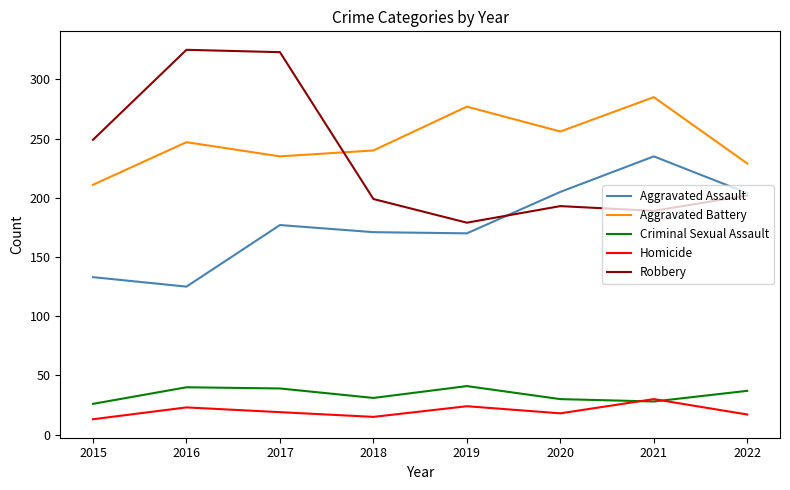

What is the difference between the Criminal Sexual Assault values at 2016 and 2018?

9